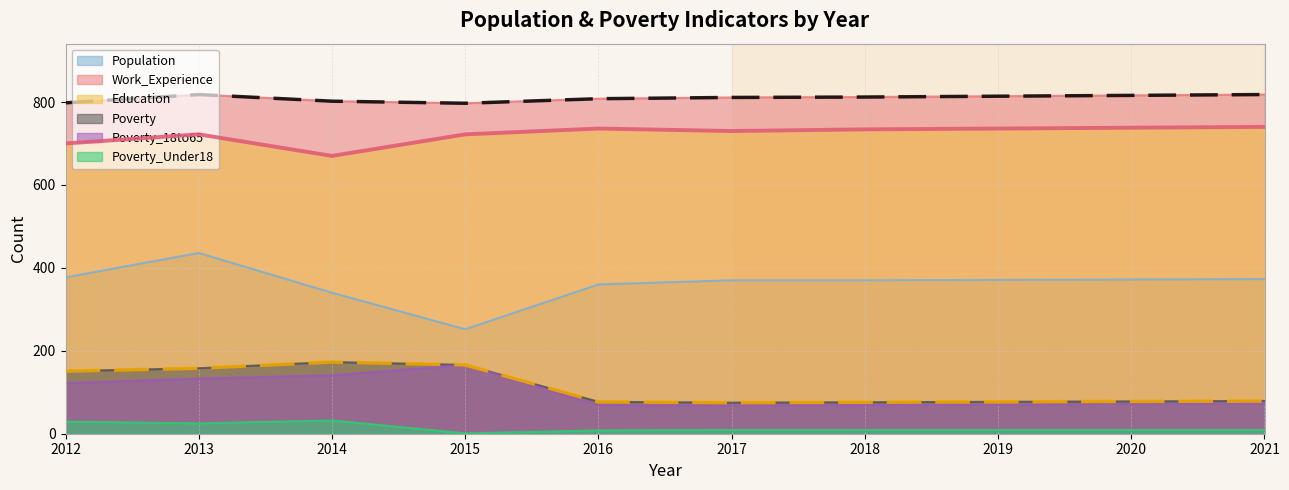

What is the approximate value of Population at 2016?

360